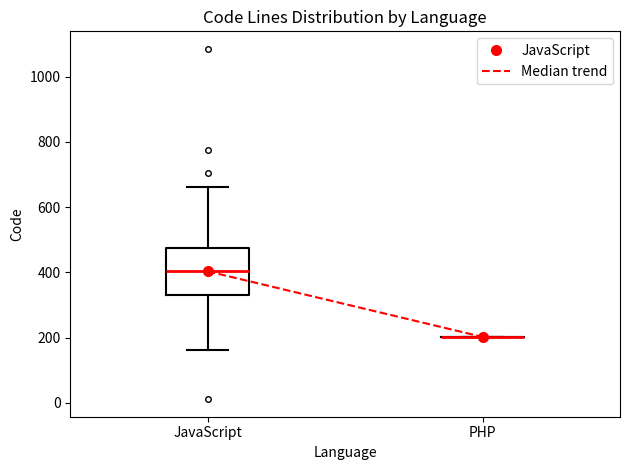

Reading left to right, read every box against the y-axis: the position of its median line, the range the box covers, and the ends of its whiskers. The values are not printed on the chart, so give them approximately, as read against the axis.

JavaScript: median 400, box 320 to 480, whiskers 160 to 660
PHP: box collapsed to a line at 200, whiskers 200 to 200